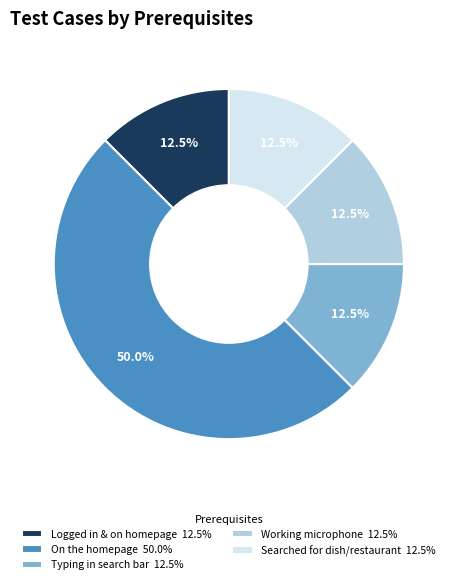

What percentage is NOT represented by On the homepage 50.0%?

50.0%